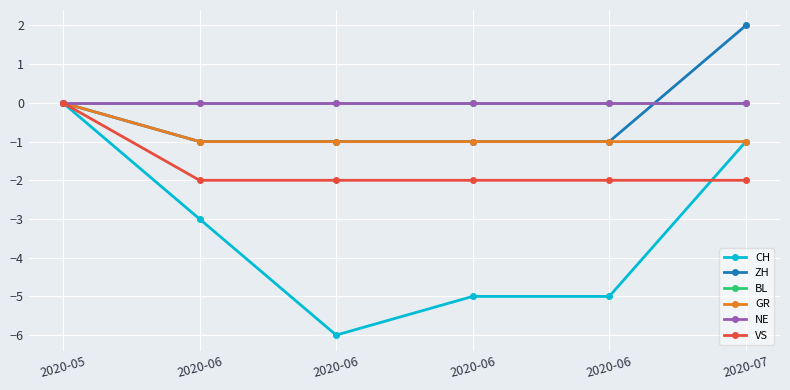

True or false: CH has a value of -7 at 2020-06.

False